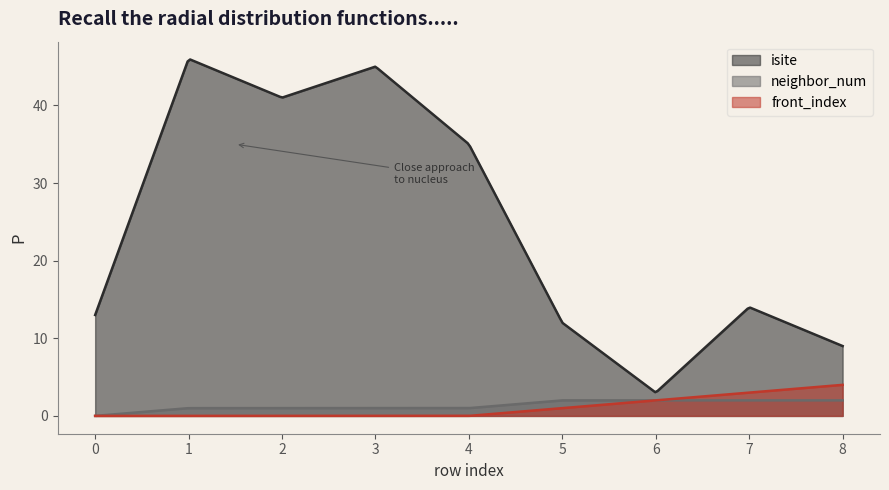

How many positive values does the front_index series have?

4